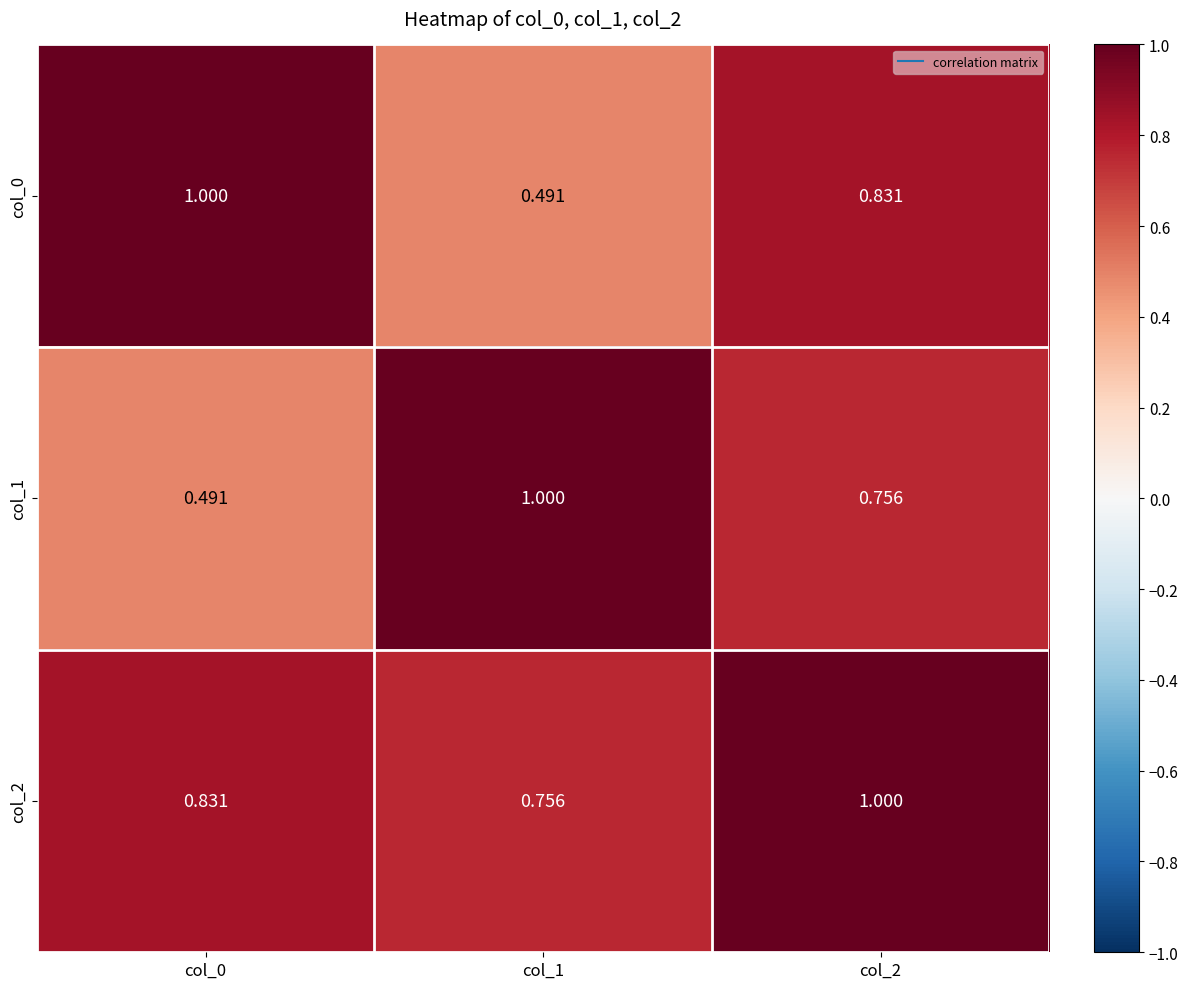

Is the value of col_2 at col_1 greater than the value of col_1 at col_0?

Yes